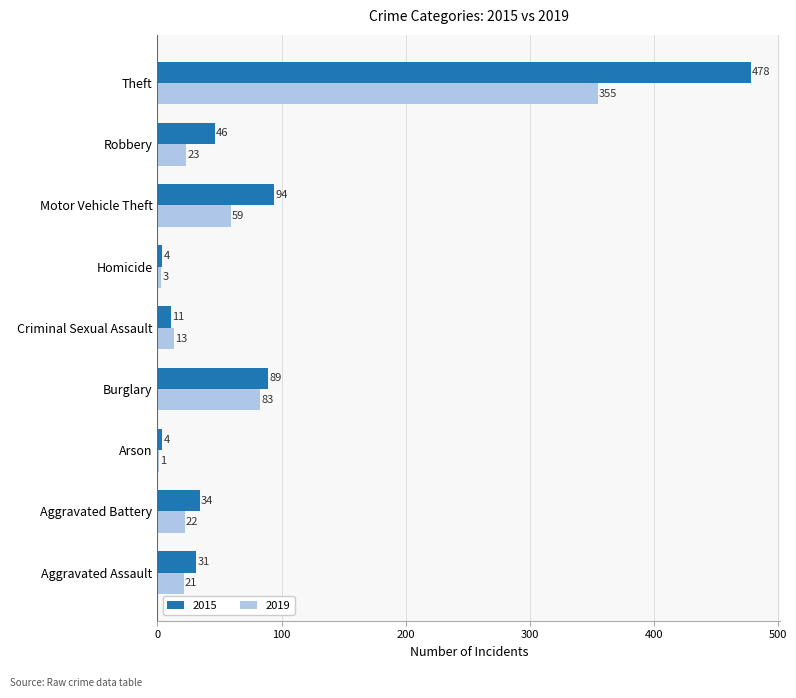

At which category does the chart reach its peak across all series?

Theft